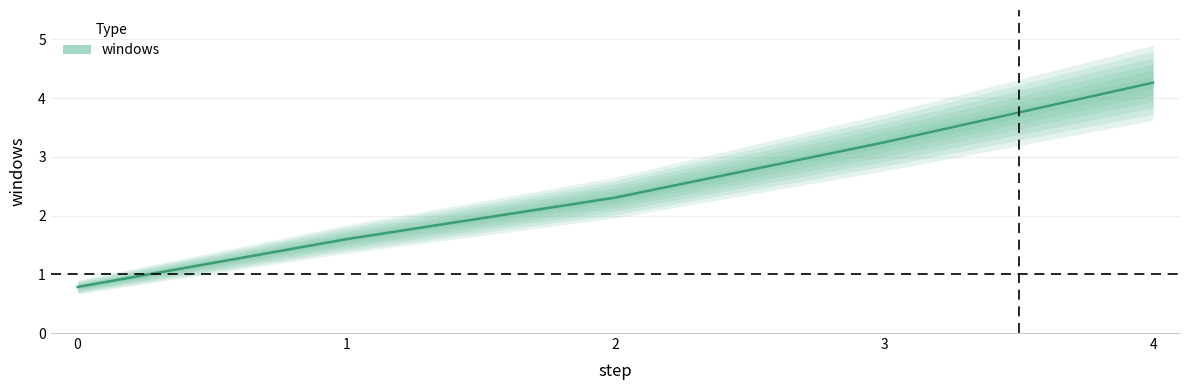

Reading left to right, extract all data points from this chart.

0.8	1.6	2.3	3.2	4.3